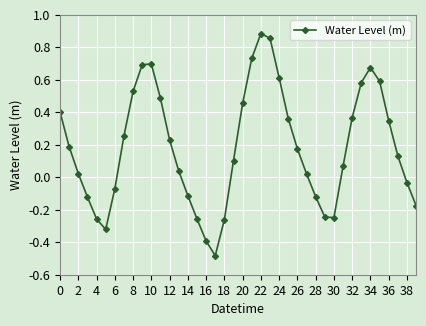

How many interior local peaks (higher than both neighbors) does the data have?

3